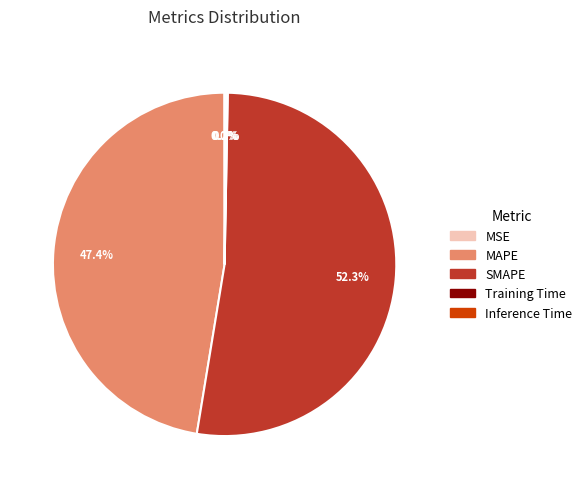

Which slice is the largest?

SMAPE